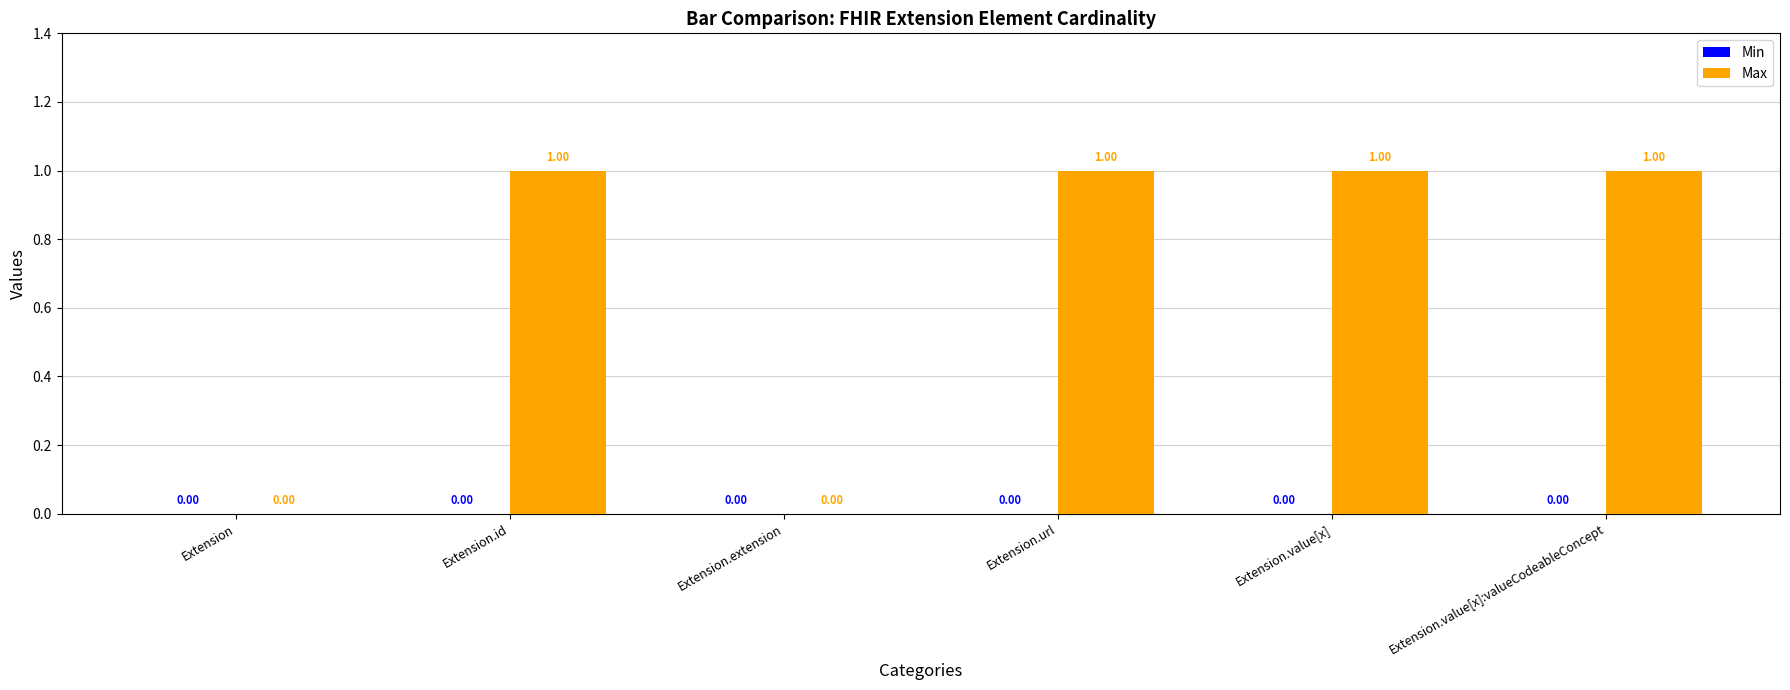

What is the ratio of the value at Extension.value[x]:valueCodeableConcept to the value at Extension.url?

1.0